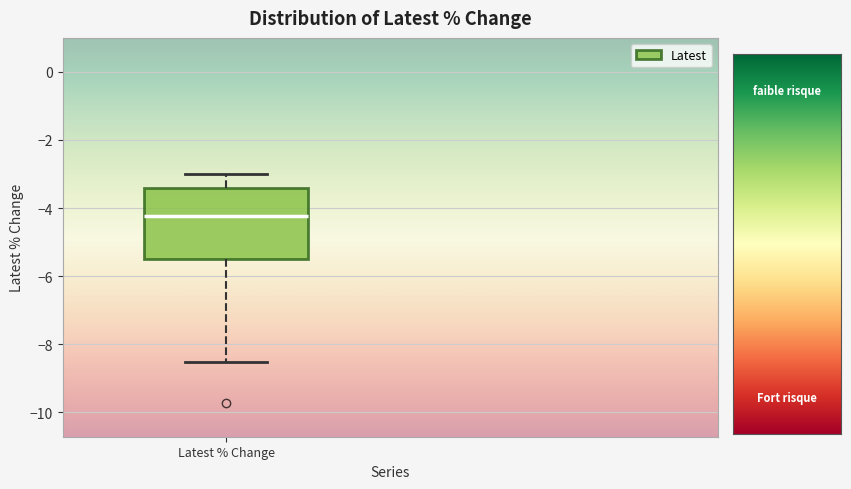

Read this box plot against the y-axis: the position of the median line, the range covered by the box, and the ends of both whiskers. The values are not printed on the chart, so give them approximately, as read against the axis.

median -4.2, box -5.4 to -3.4, whiskers -8.6 to -3.0